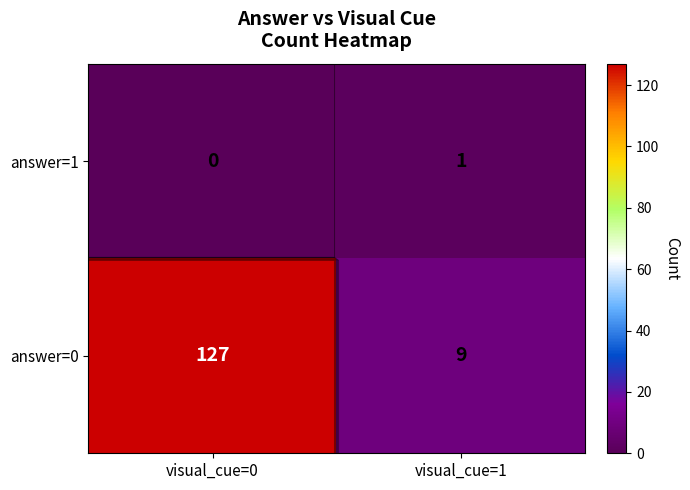

How many categories are shown in the chart?

2